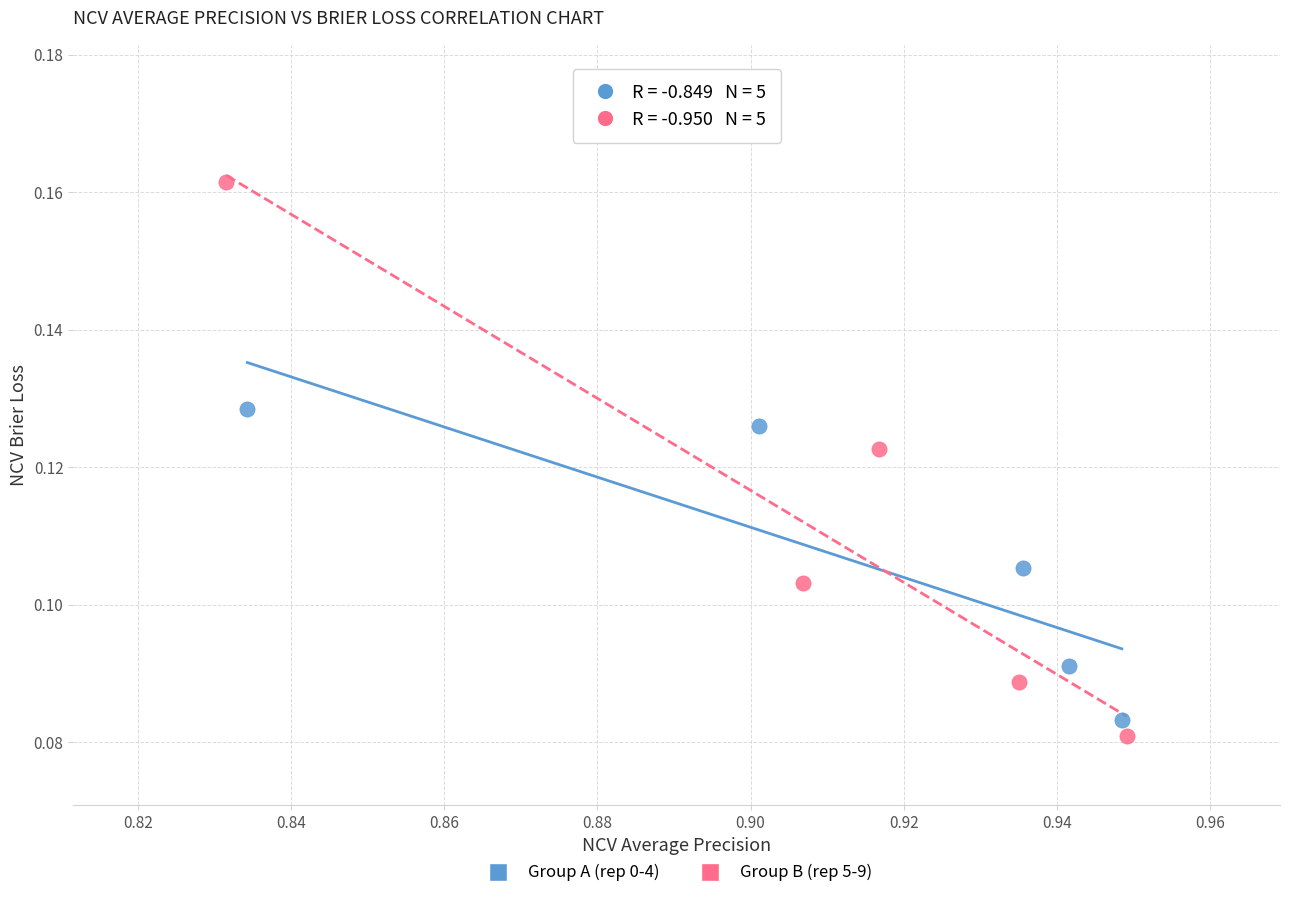

What are all the series names shown in the legend?

Group A (rep 0-4), Group B (rep 5-9)